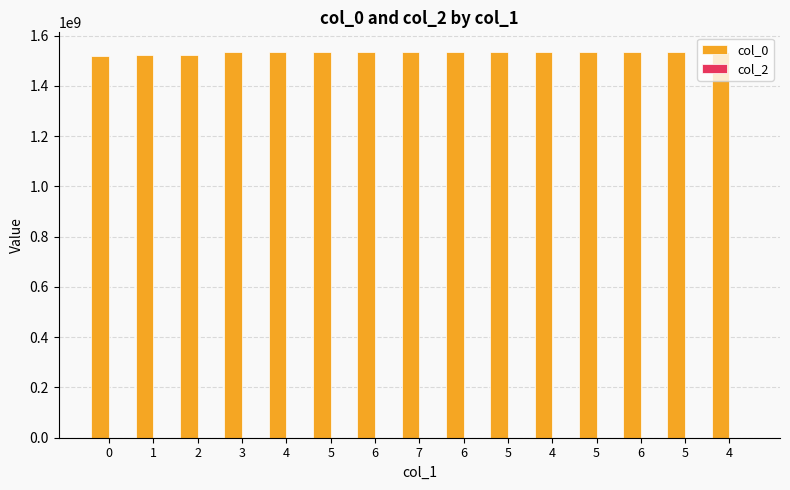

How many distinct data groups are displayed?

1